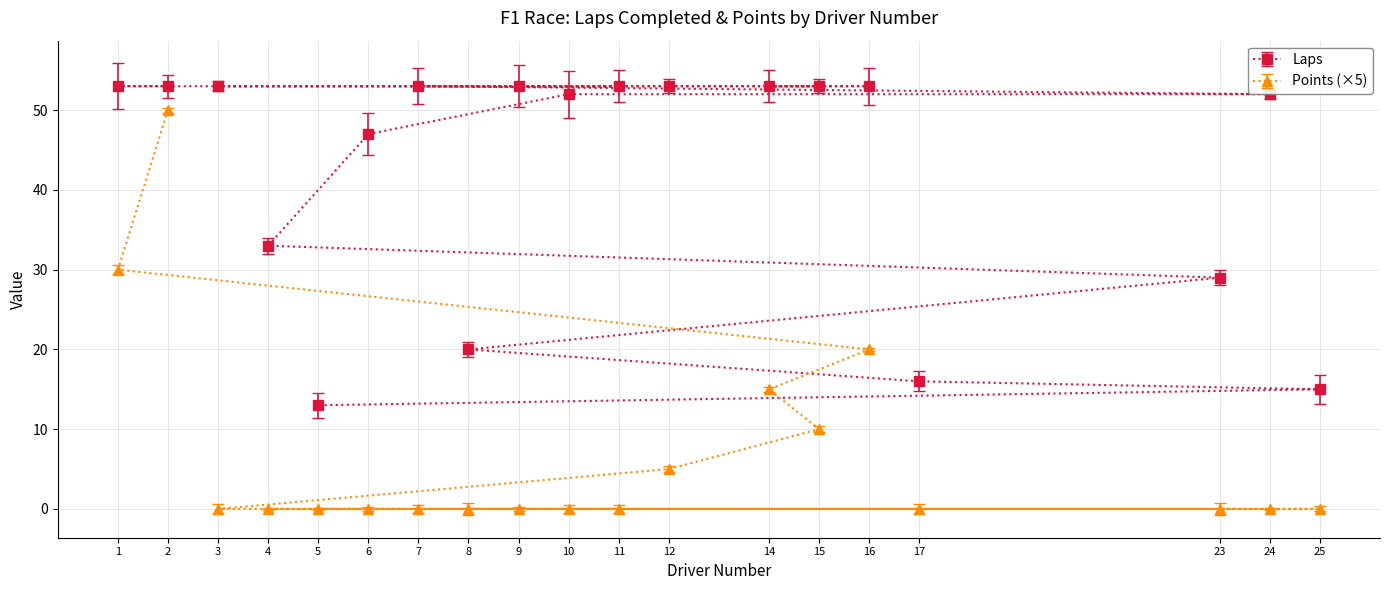

What is the sum of all Laps values?

807